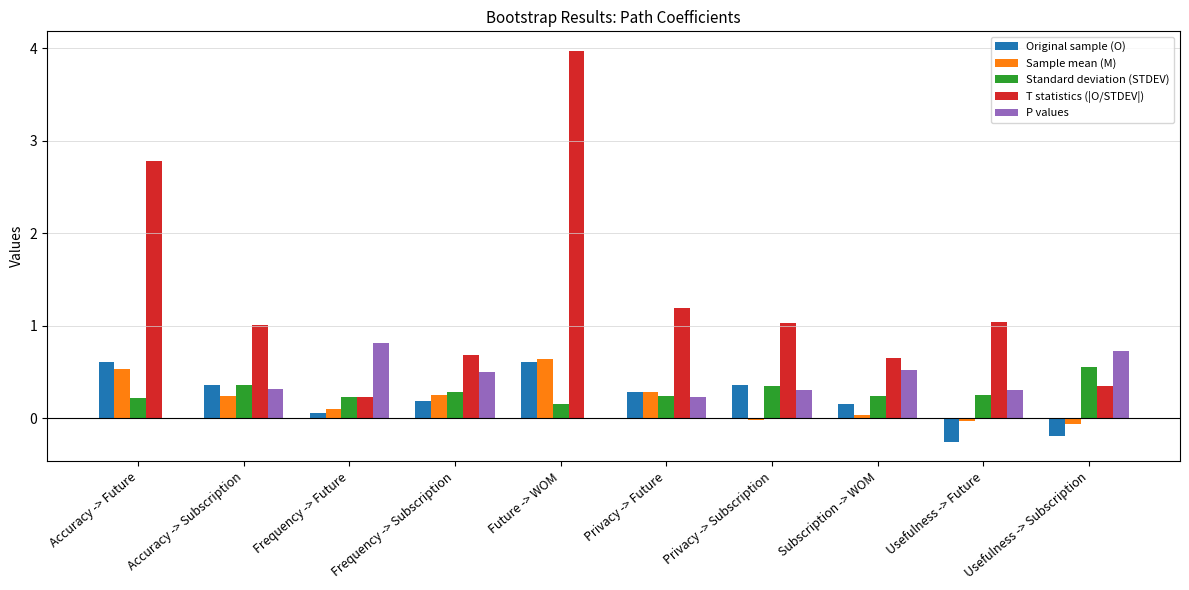

Between Frequency -> Future and Usefulness -> Future, which series saw the biggest shift?

T statistics (|O/STDEV|)